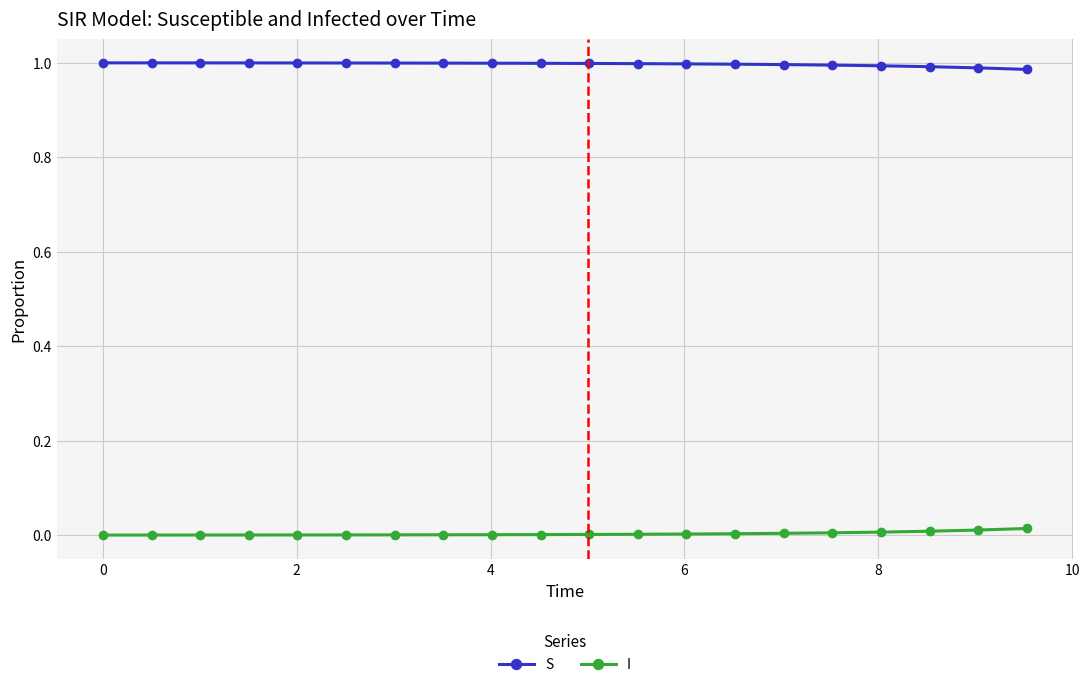

Which series has the largest total across all categories?

S